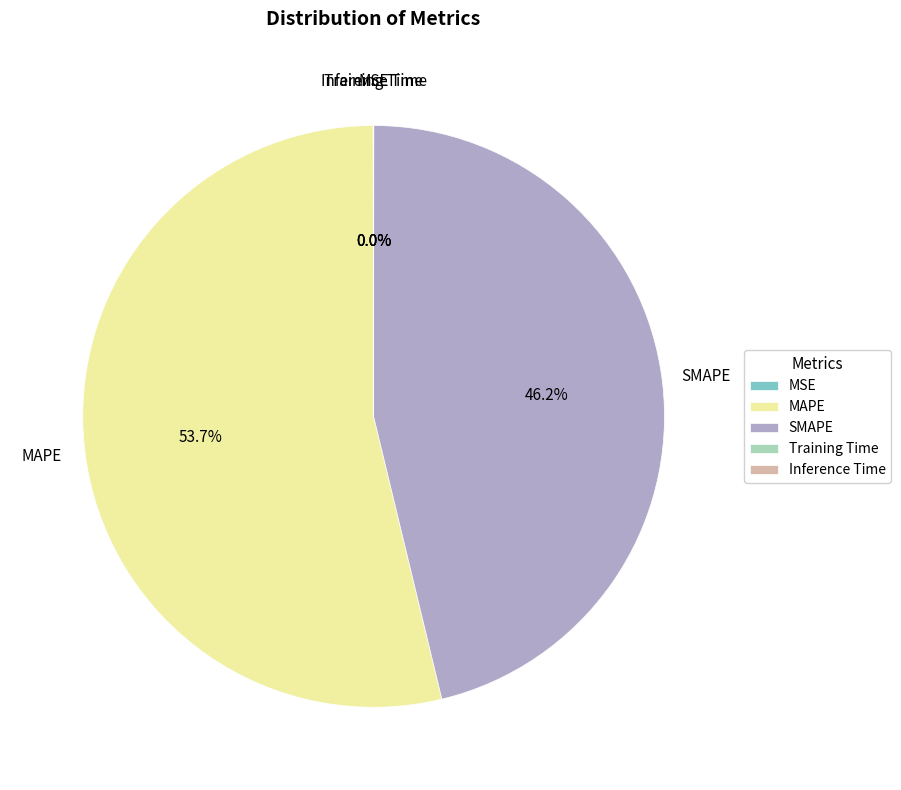

Which slice is the largest?

MAPE